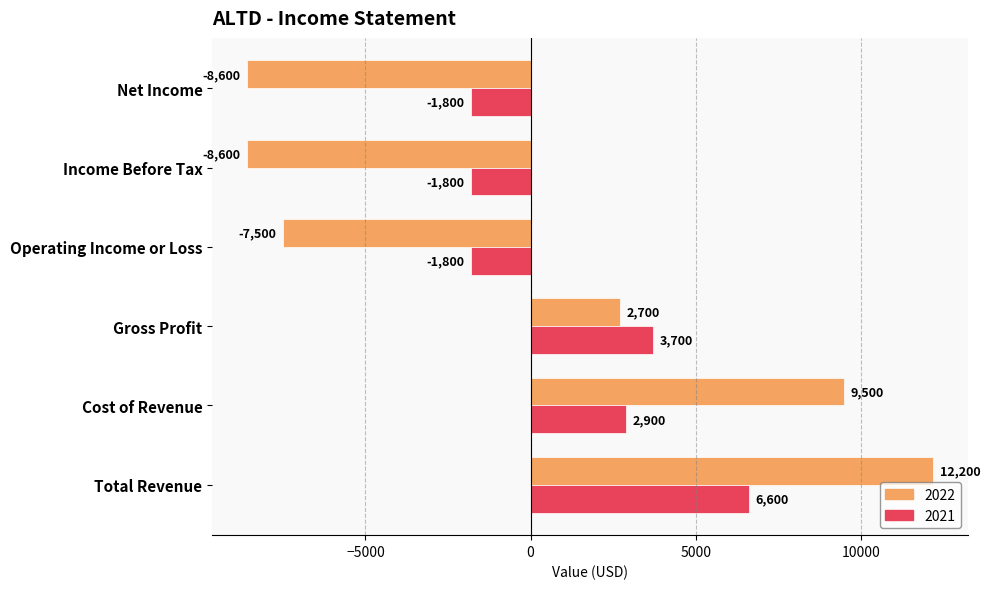

The 2022 series shows 9500 at Cost of Revenue. True or false?

True